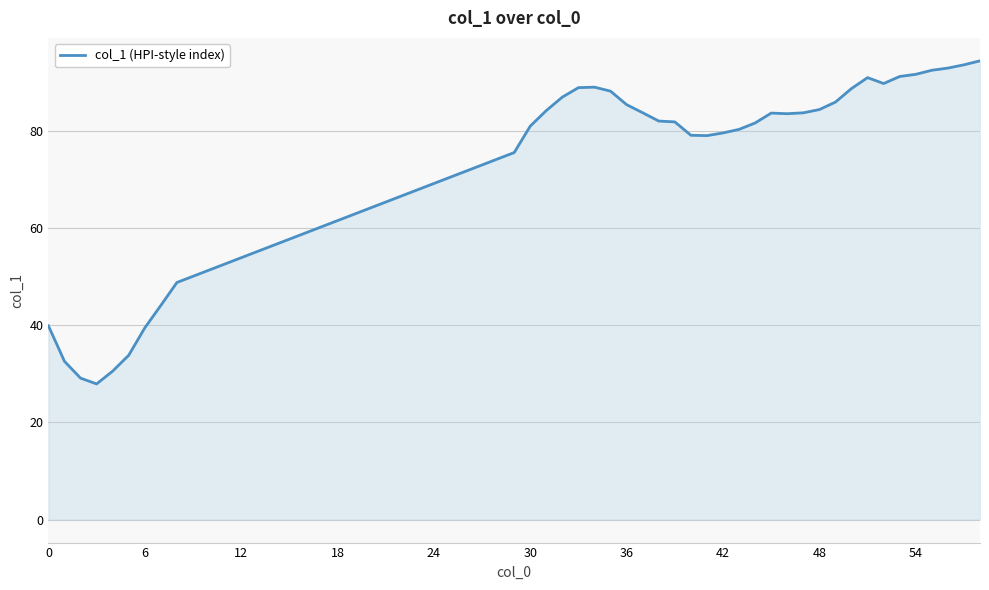

What is the difference between the maximum and minimum values?

66.5